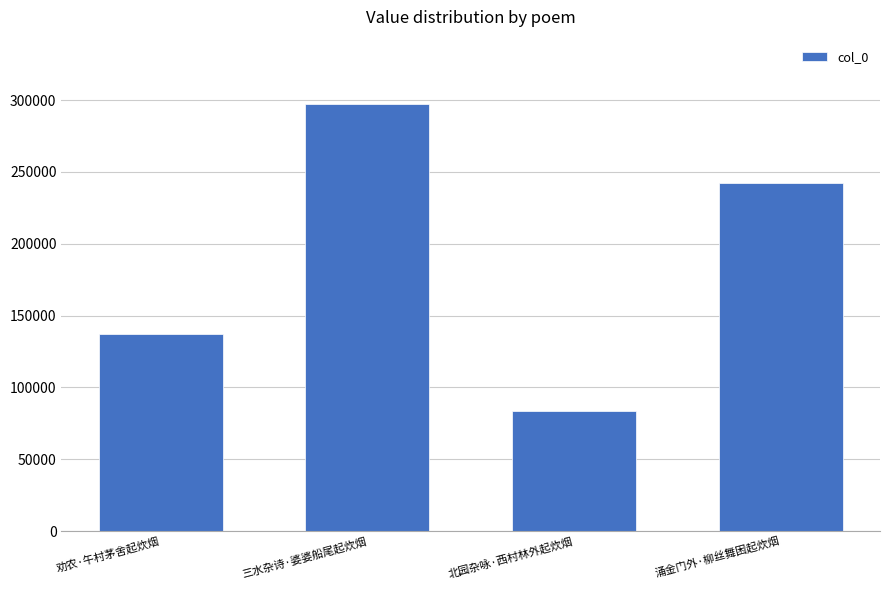

What position from the right is 劝农·午村茅舍起炊烟?

4